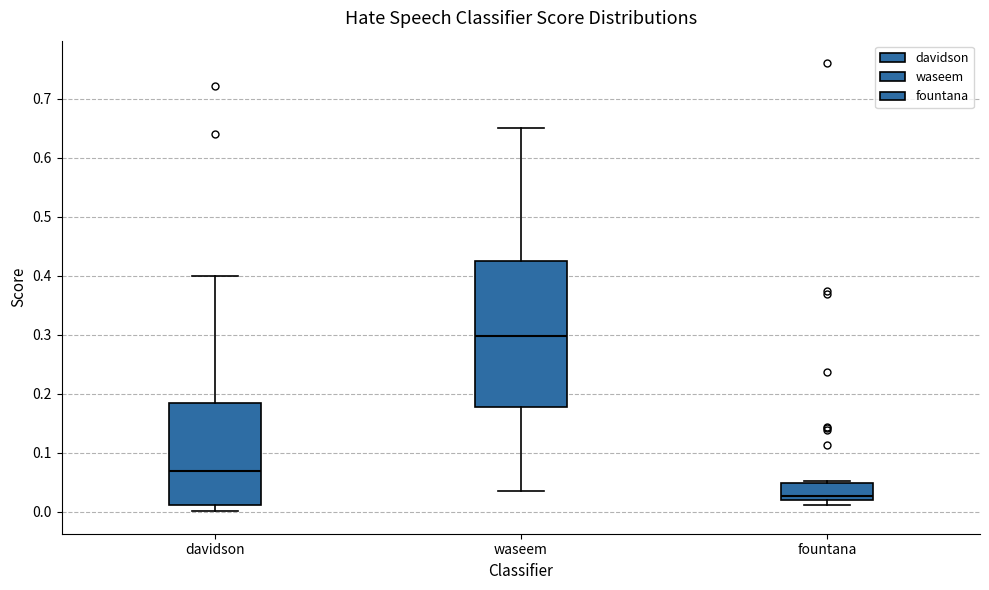

Which box has the lowest median line?

fountana